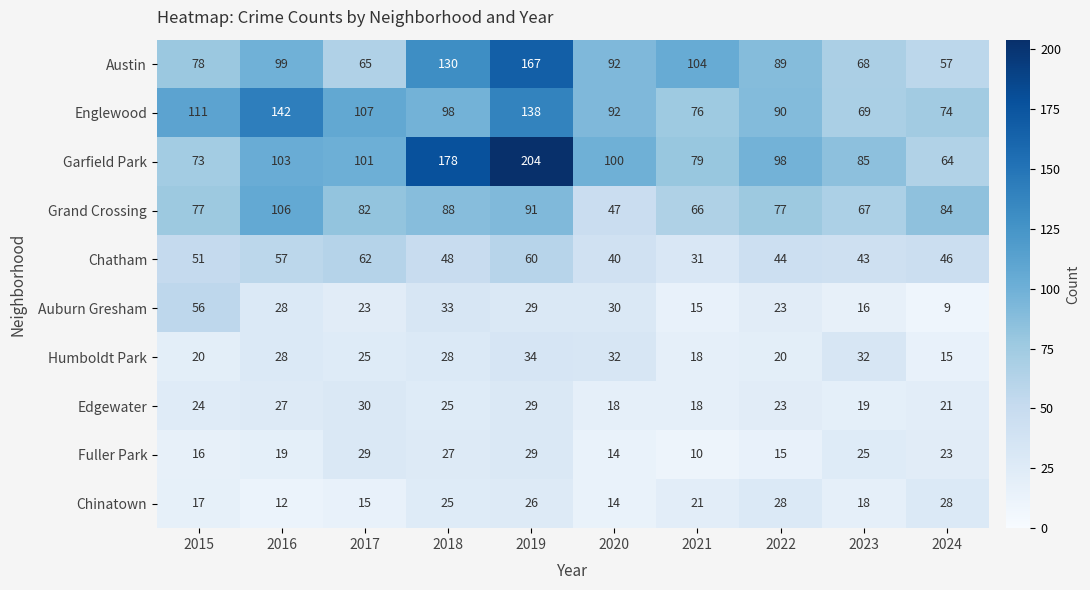

Which series has the widest spread of values?

Garfield Park